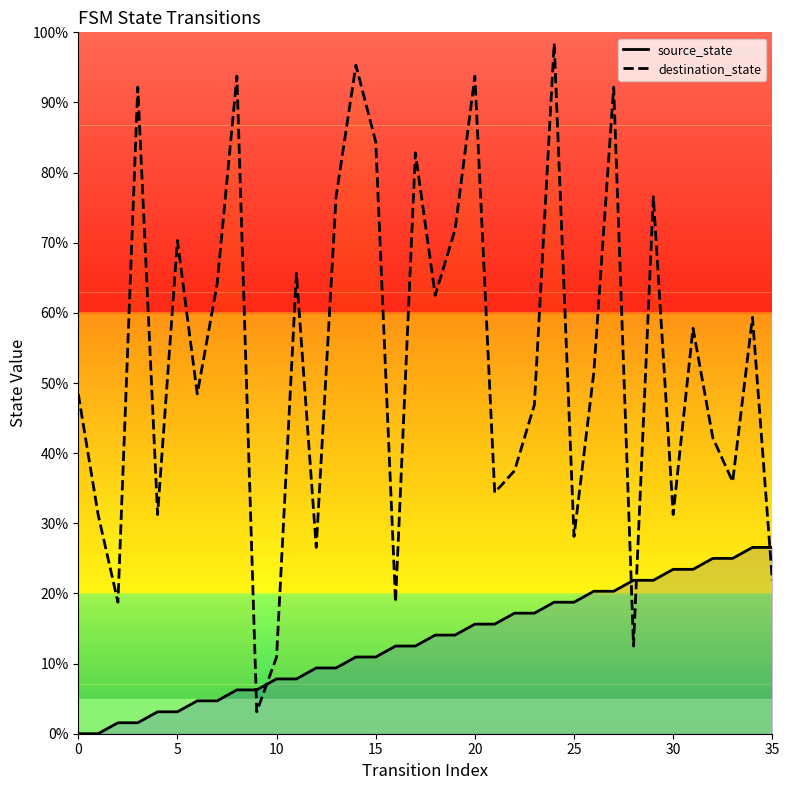

How many interior local valleys does the destination_state series have?

12